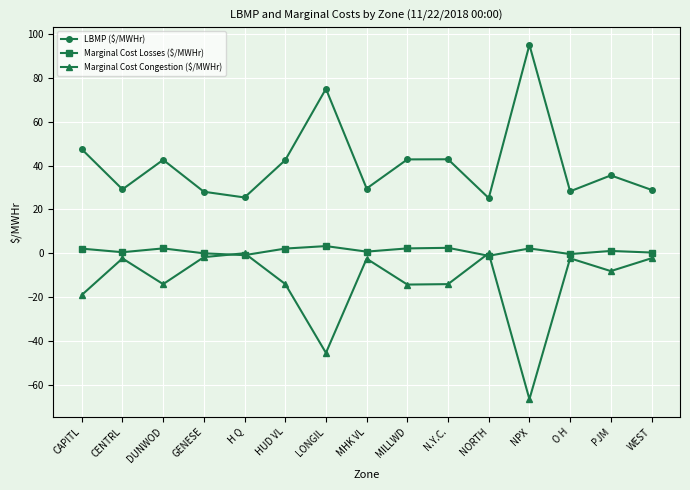

Which label corresponds to the smallest value in the chart?

NPX